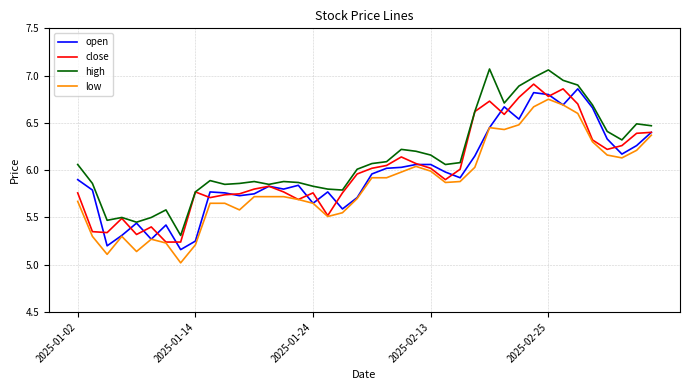

Which series has the largest total across all categories?

high